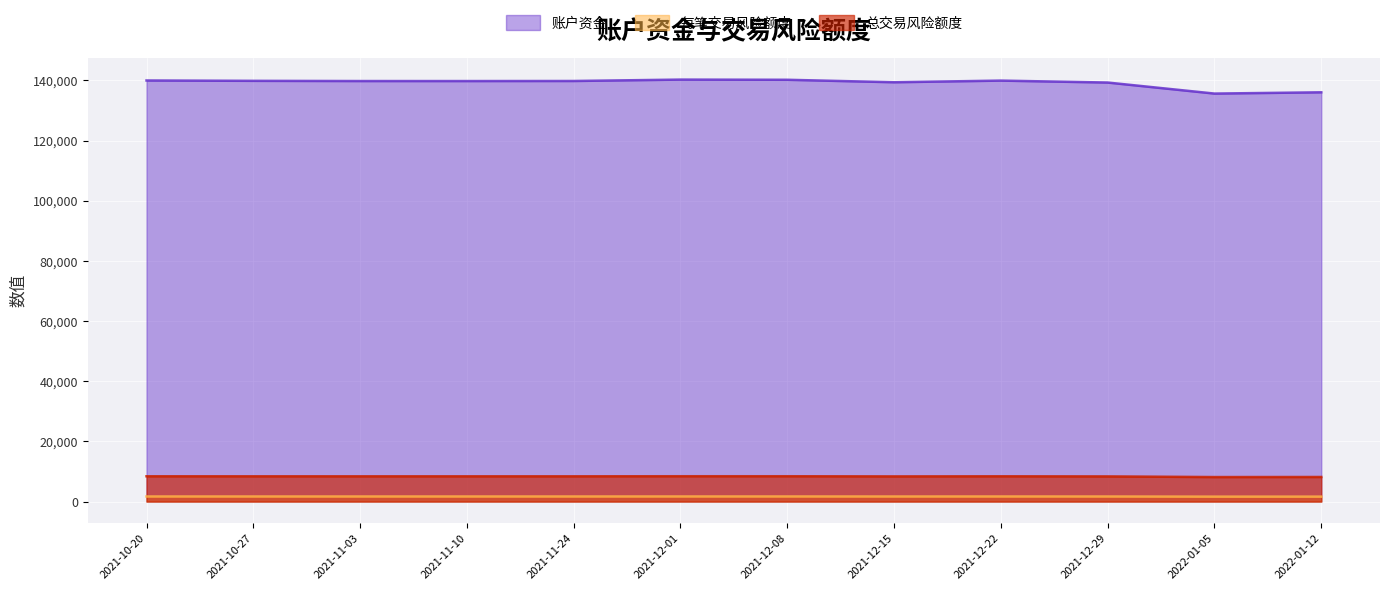

Which series has the largest total across all categories?

账户资金